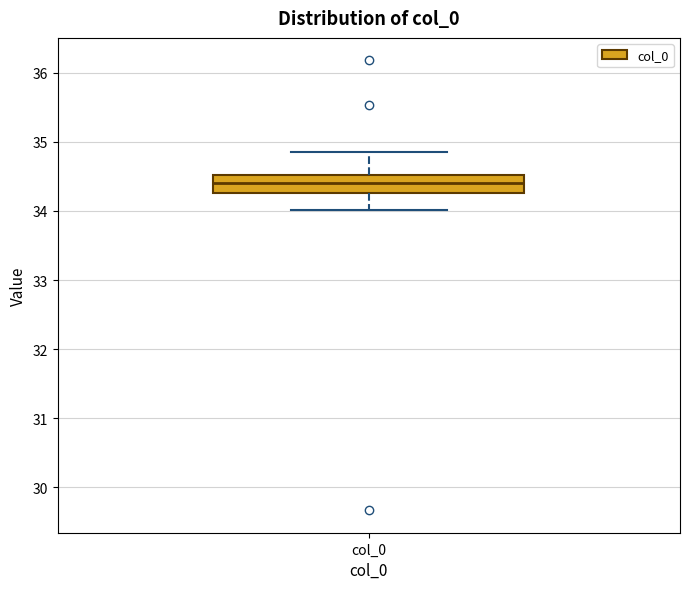

Transcribe this box plot: give where the median line is, the range the box spans, and where the two whiskers end, as read against the y-axis. The values are not printed on the chart, so give them approximately, as read against the axis.

median 34.4, box 34.3 to 34.5, whiskers 34.0 to 34.9